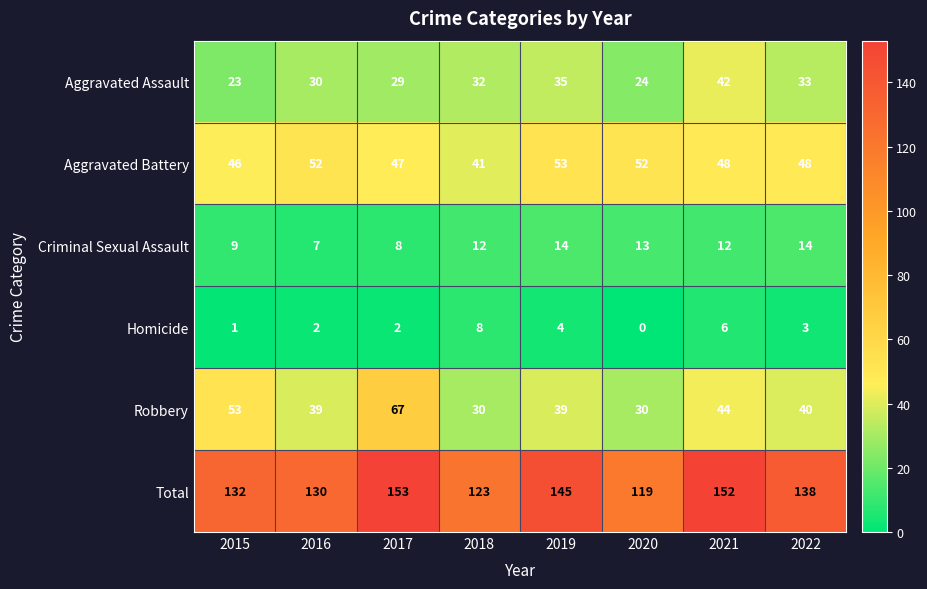

How many Homicide values are between 2 and 6?

5